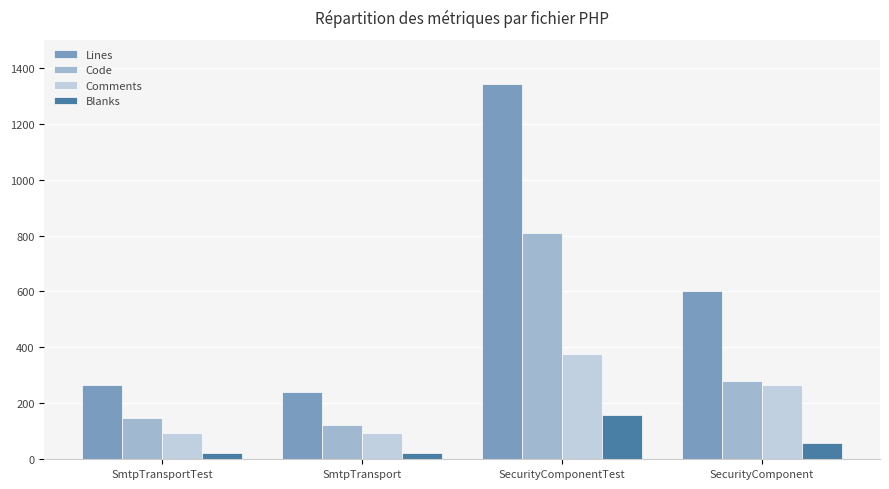

Are the bars horizontal?

No